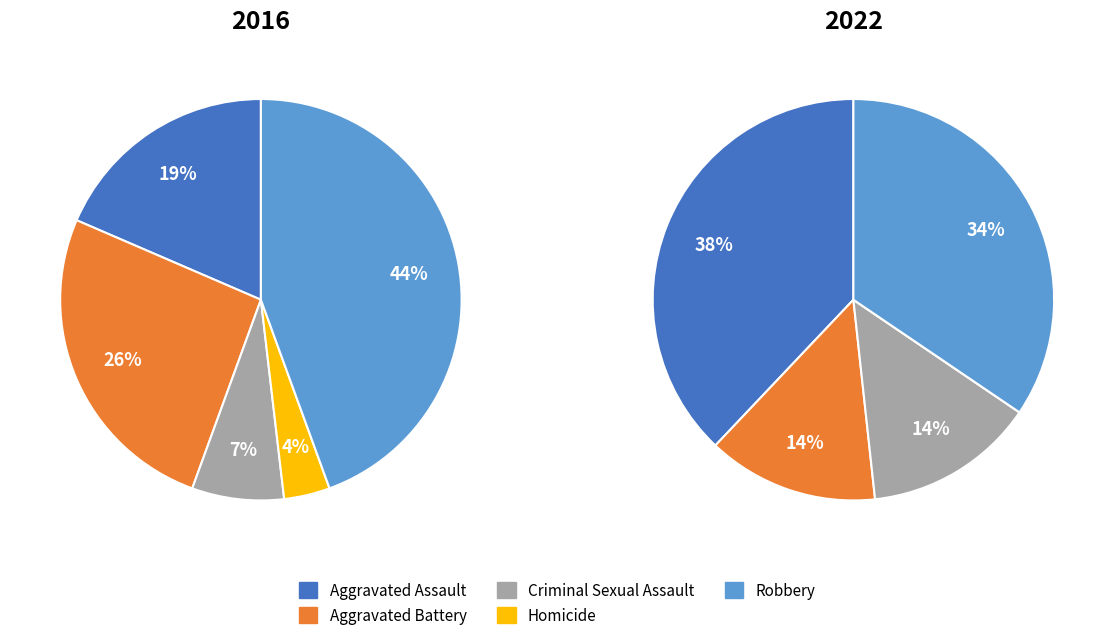

Which series has the widest spread of values?

2016